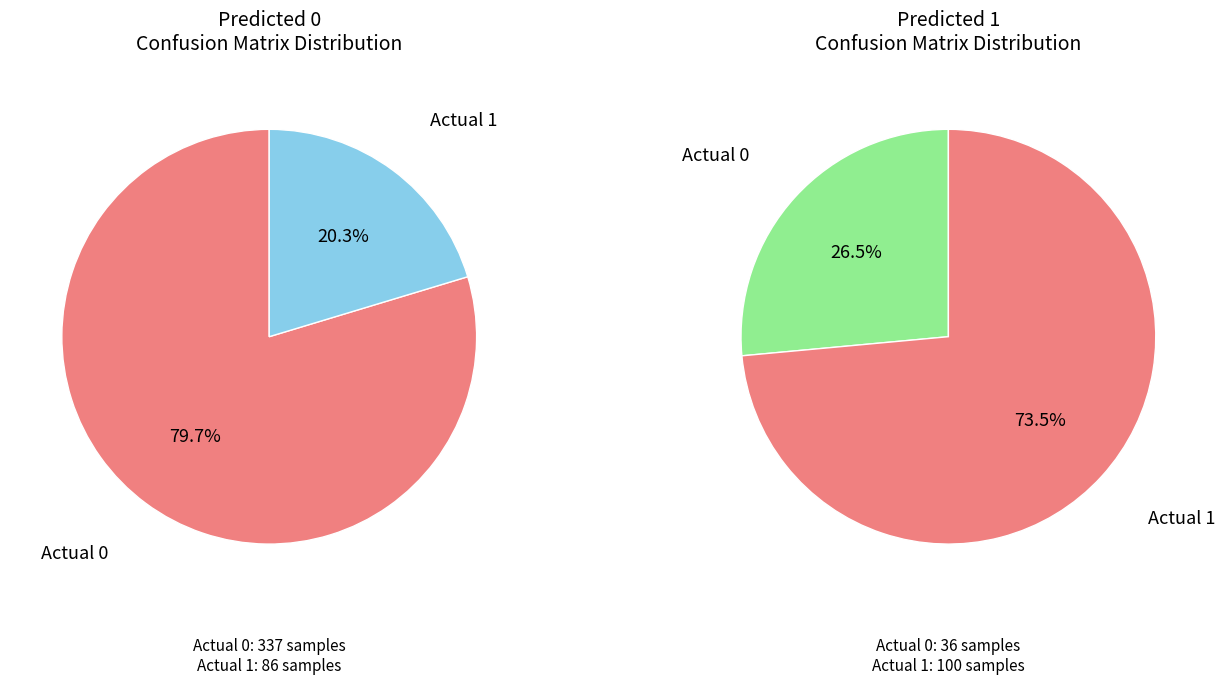

To the nearest percent, what is the combined percentage of Actual 1 and Actual 0?

100%